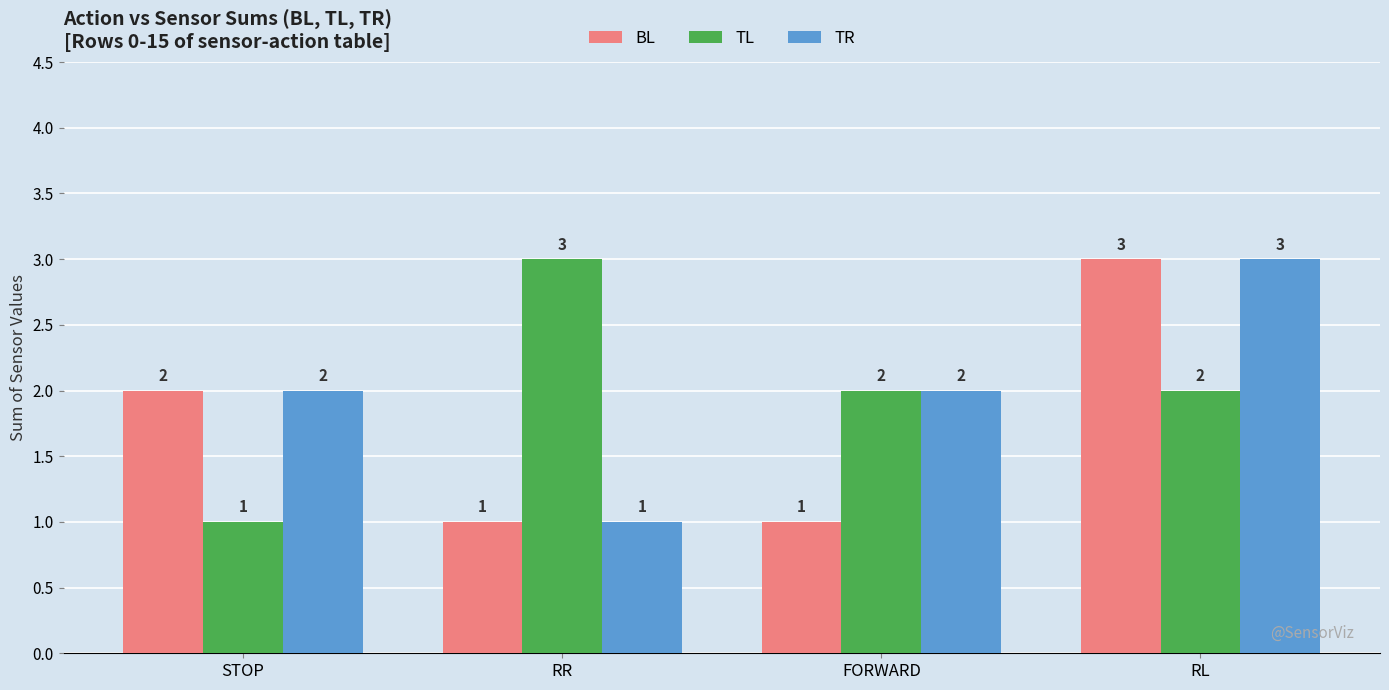

What is the value of the TR bar at the 3rd from the left?

2